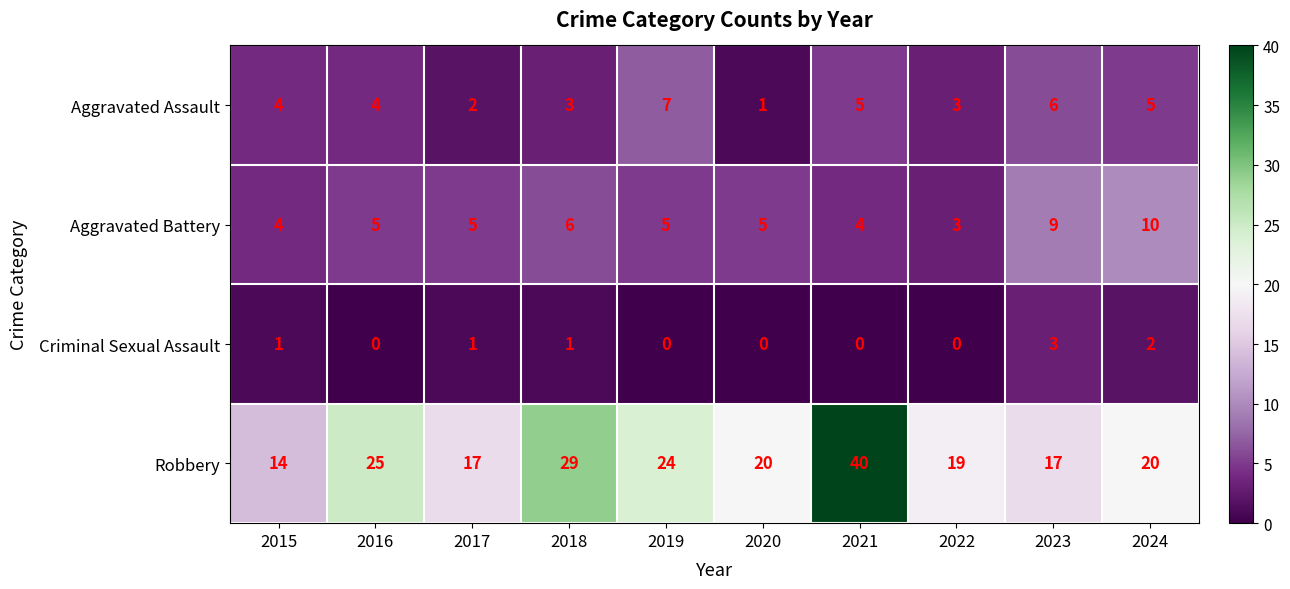

What is the total value across all series at 2017?

25